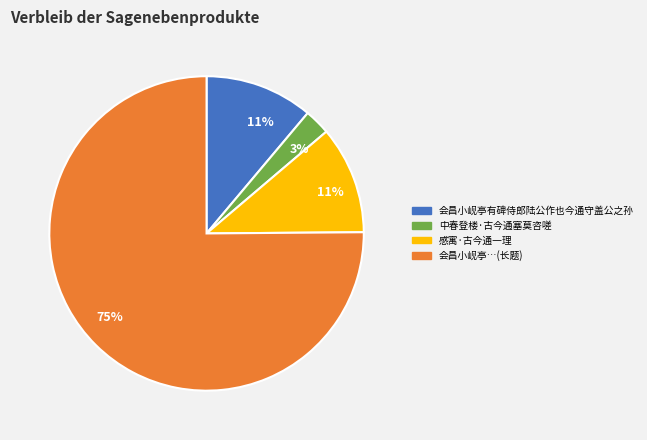

How many segments does this pie chart have?

4